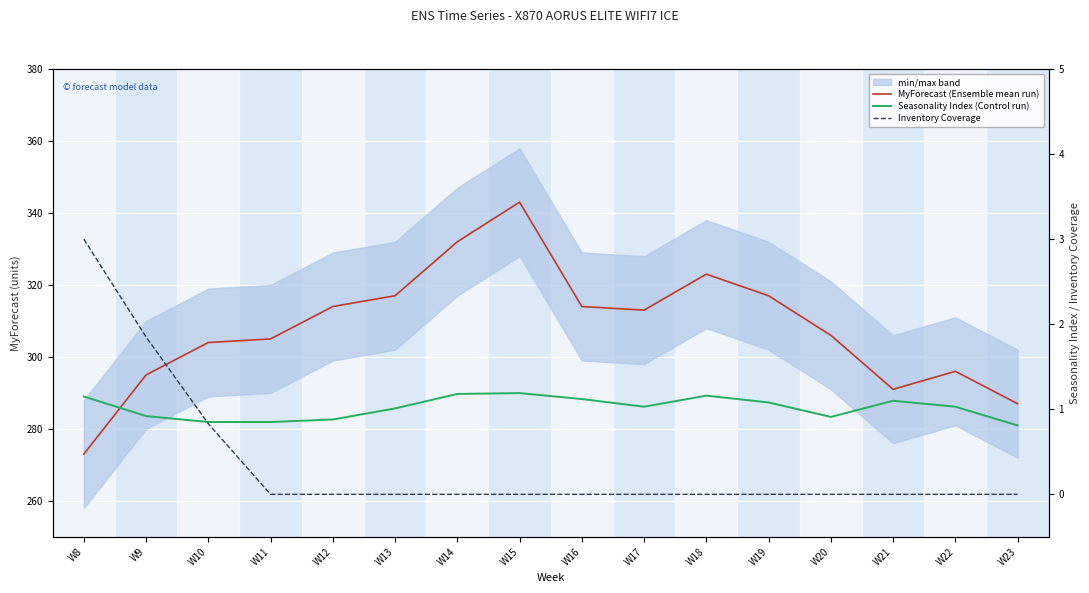

What is the total value across all series at W22?

297.0